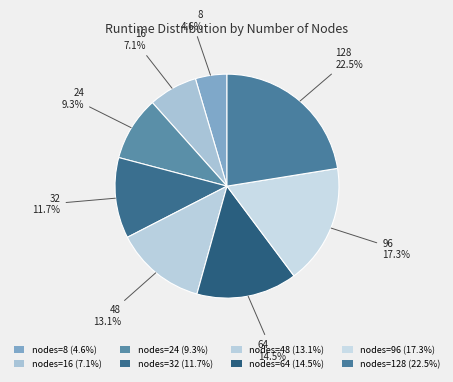

To the nearest percent, what is the difference between the largest and smallest slice percentages?

18%